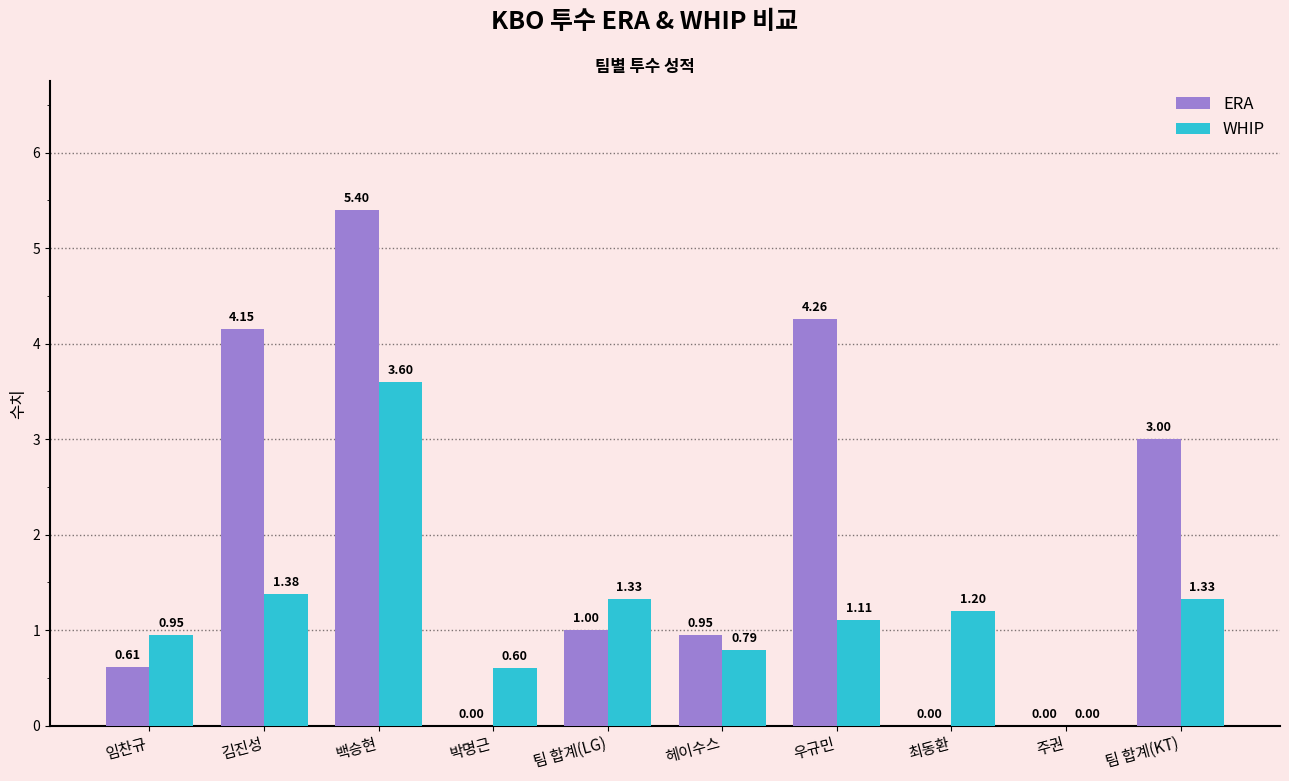

At which label does ERA first exceed 1?

김진성